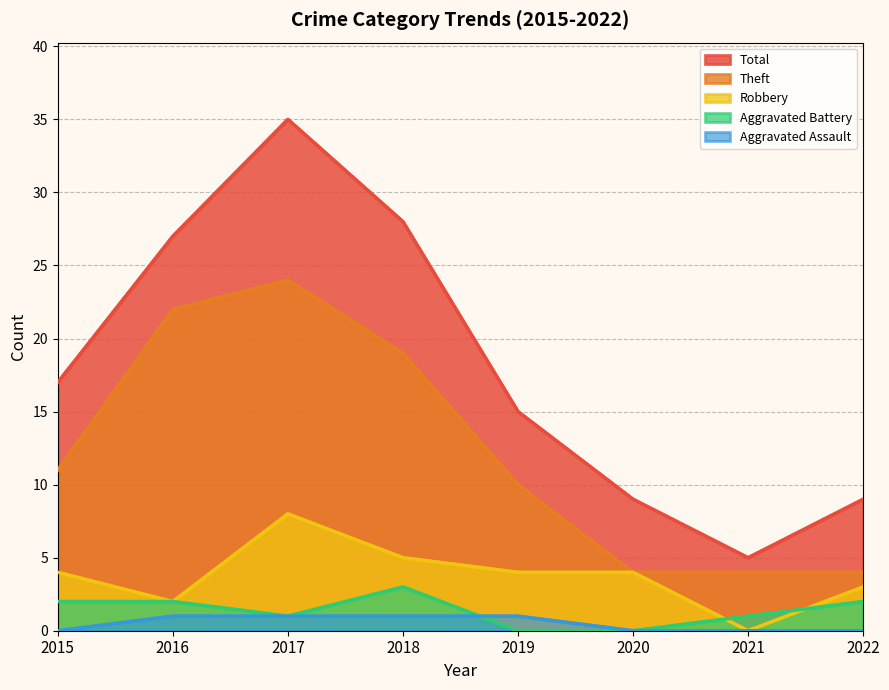

True or false: Theft and Aggravated Assault cross at least once.

False